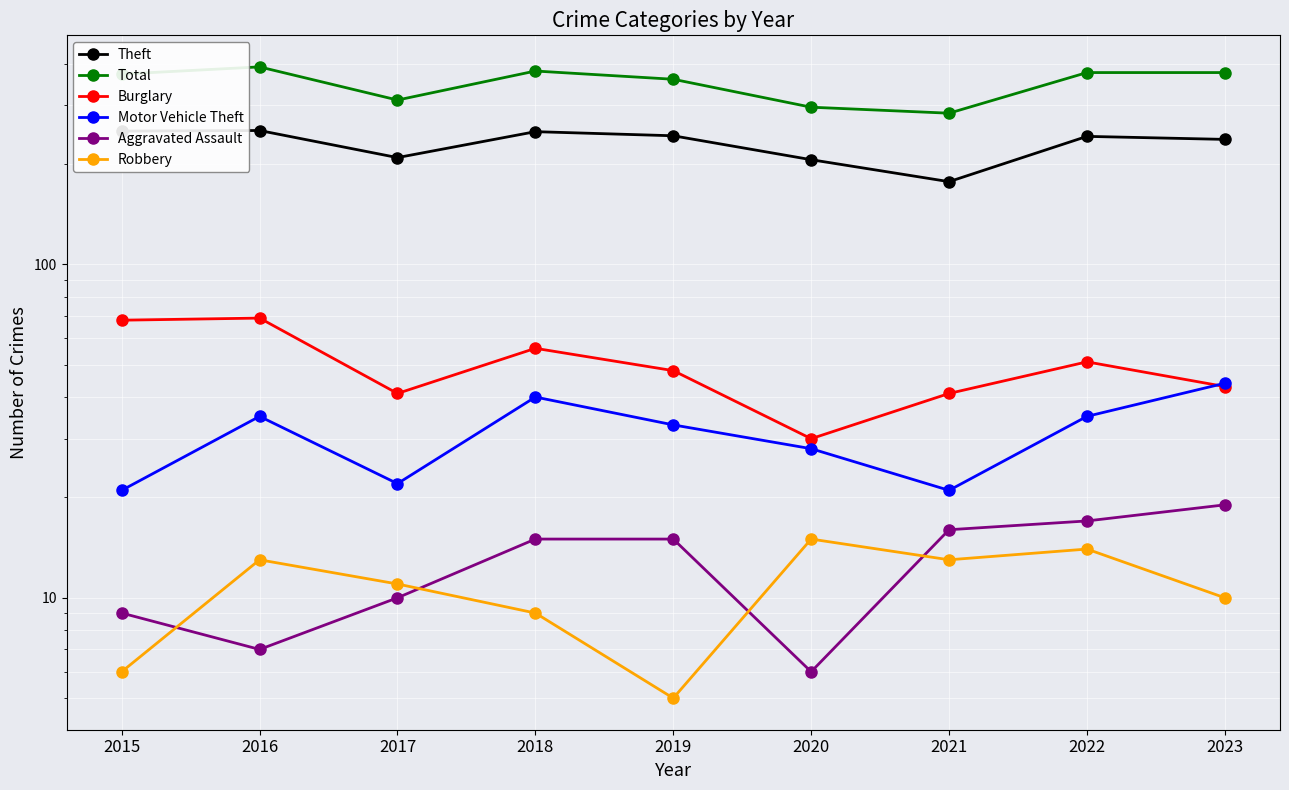

At which category does Burglary reach its first local valley?

2017